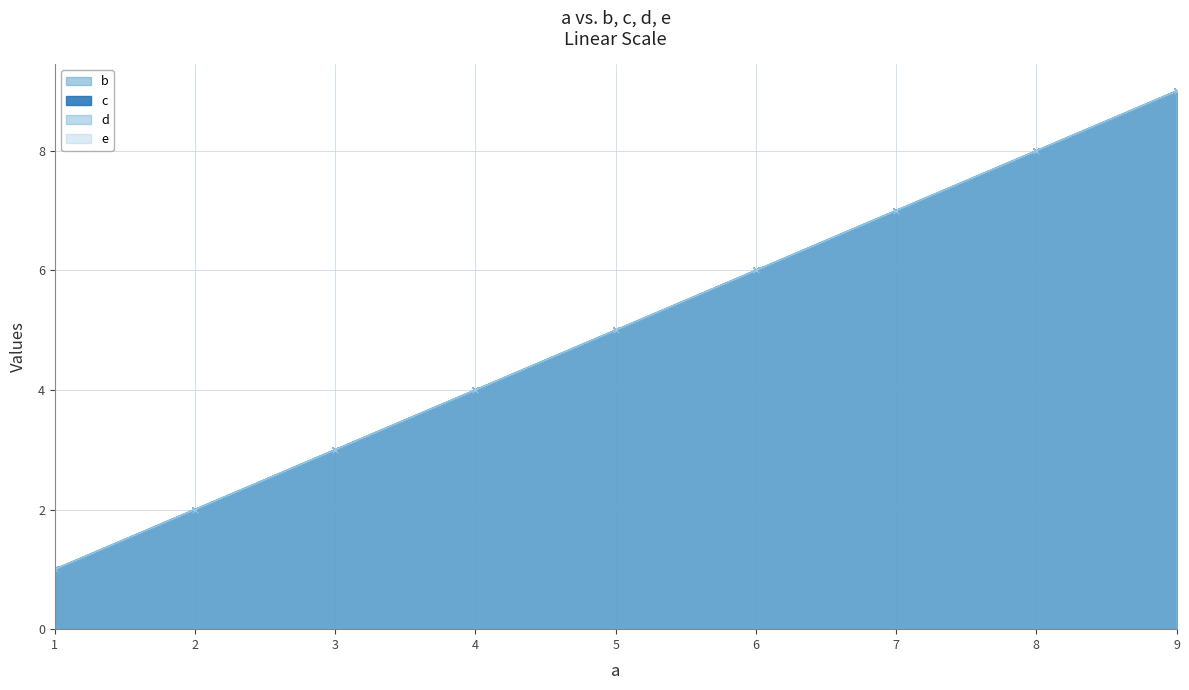

True or false: d and e intersect in this chart.

False